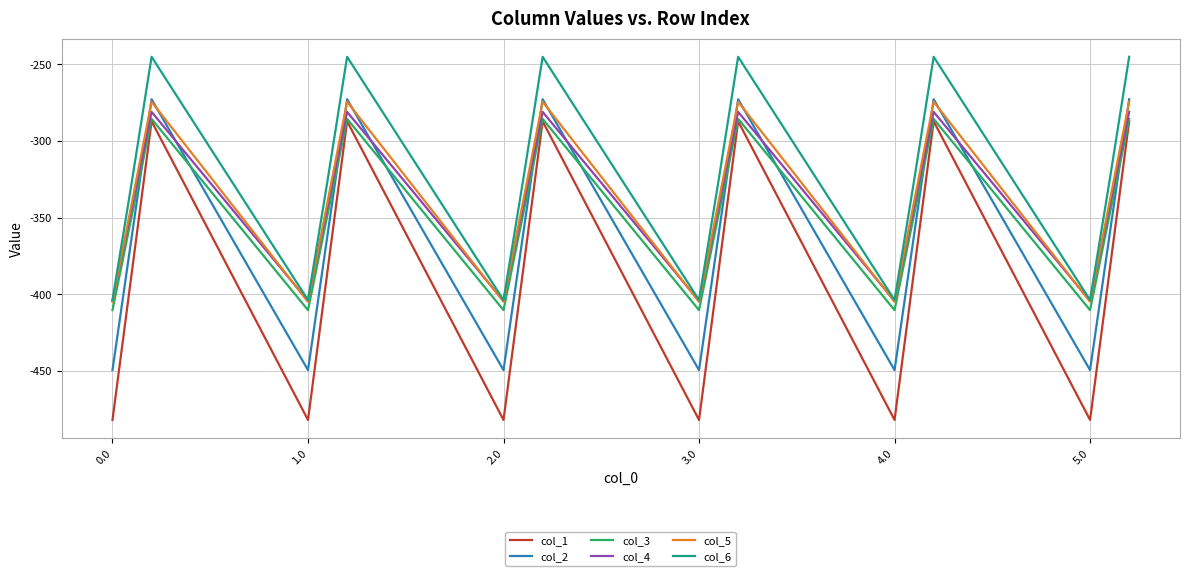

Which series has the widest spread of values?

col_1